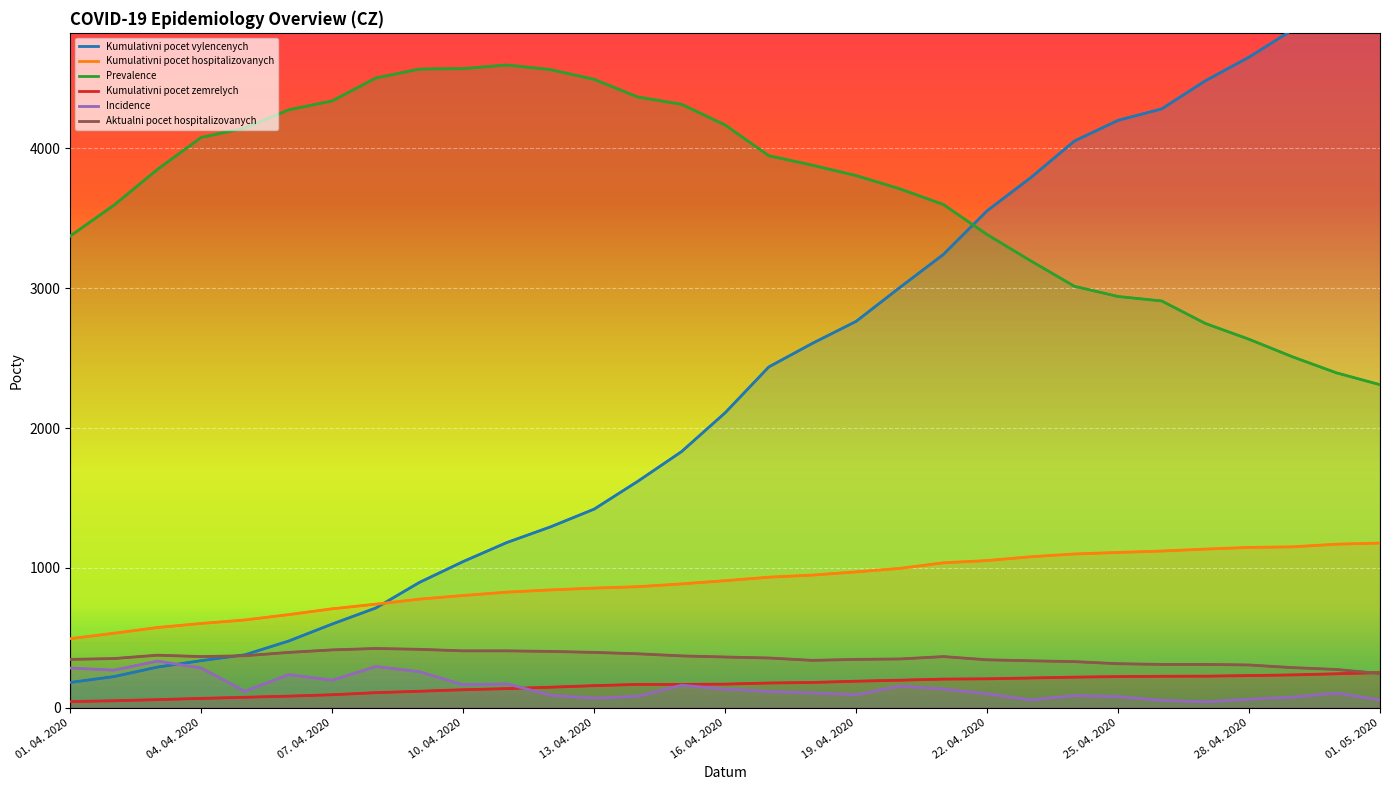

What are all the series names shown in the legend?

Kumulativni pocet vylencenych, Kumulativni pocet hospitalizovanych, Prevalence, Kumulativni pocet zemrelych, Incidence, Aktualni pocet hospitalizovanych